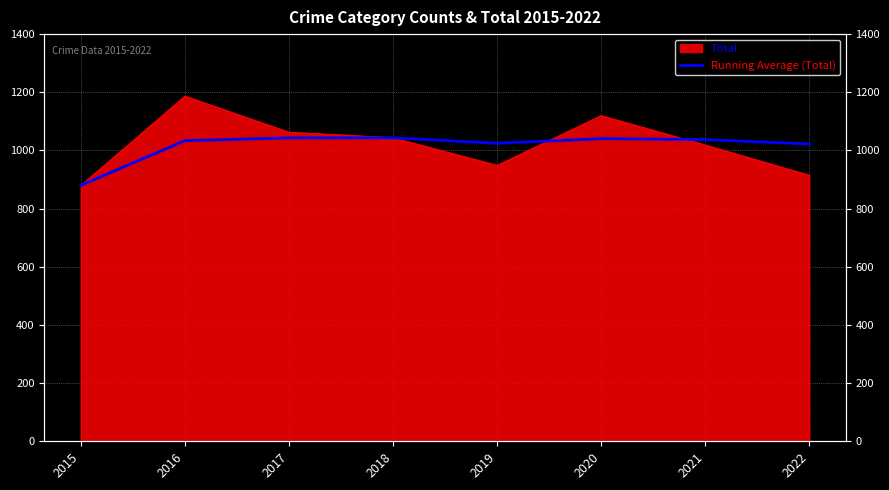

How many lines are shown in the chart?

1